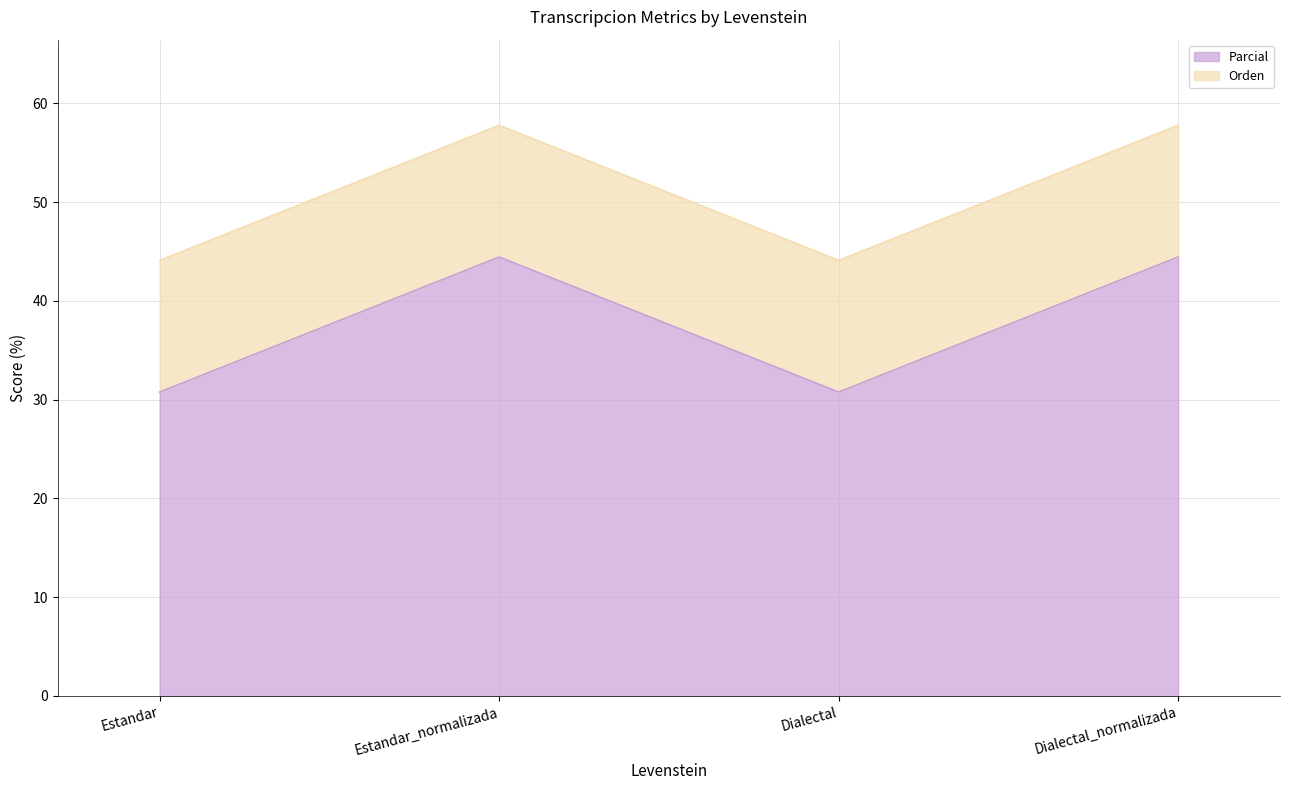

The value at Estandar is 54.2. True or false?

False